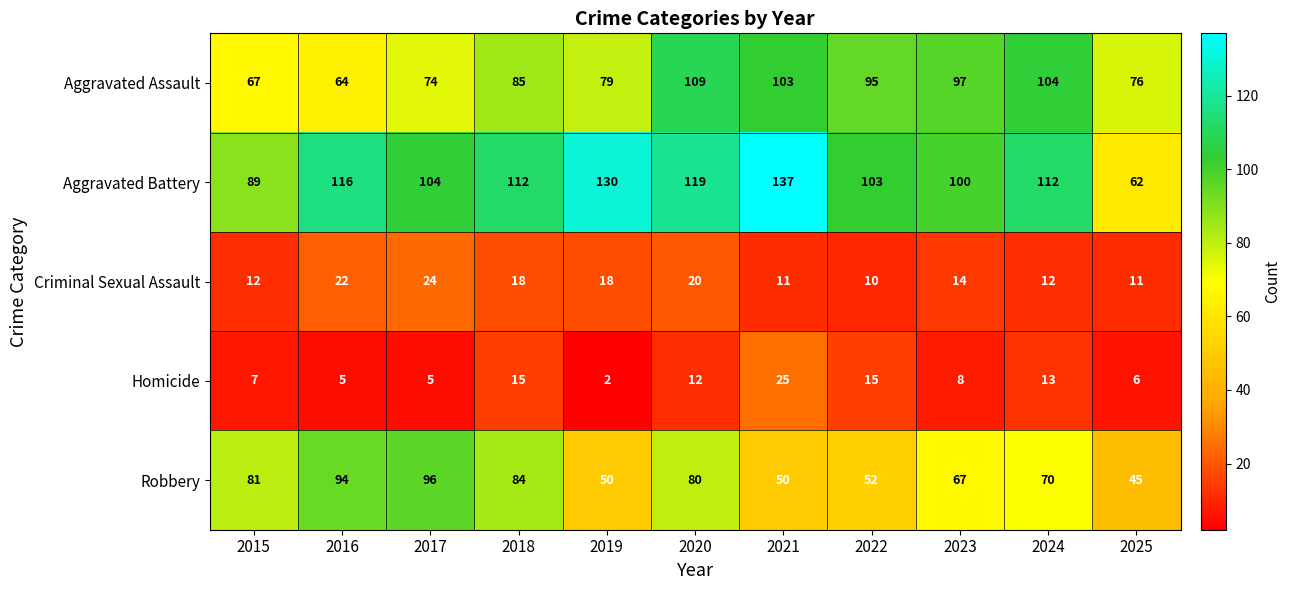

At which category is the sum across all series the highest?

2020